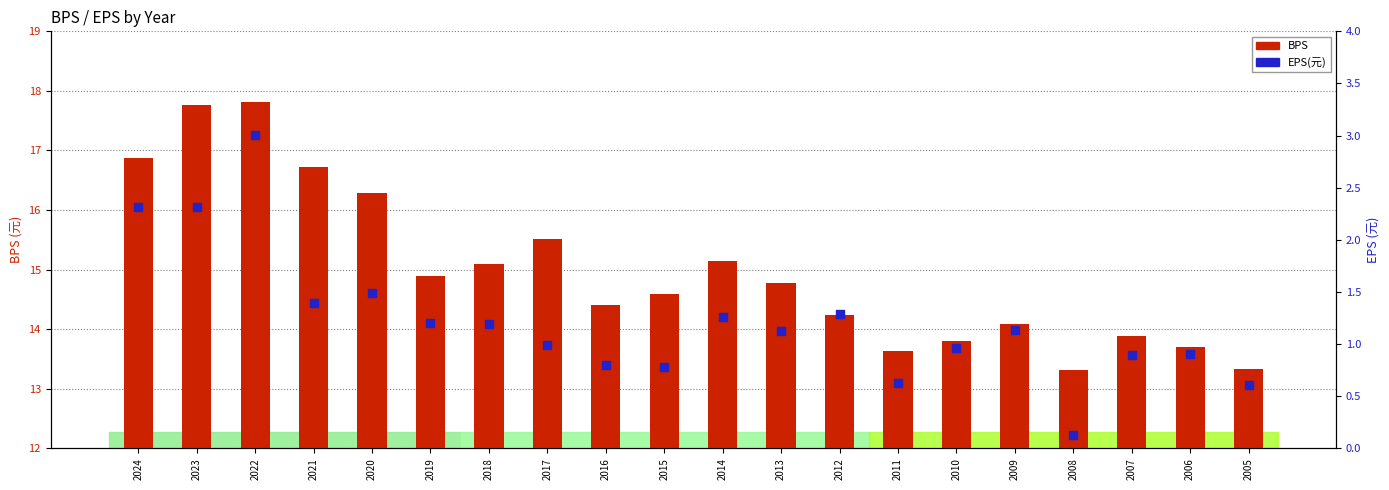

Is the value of EPS(元) at 2021 greater than the value of BPS at 2011?

No